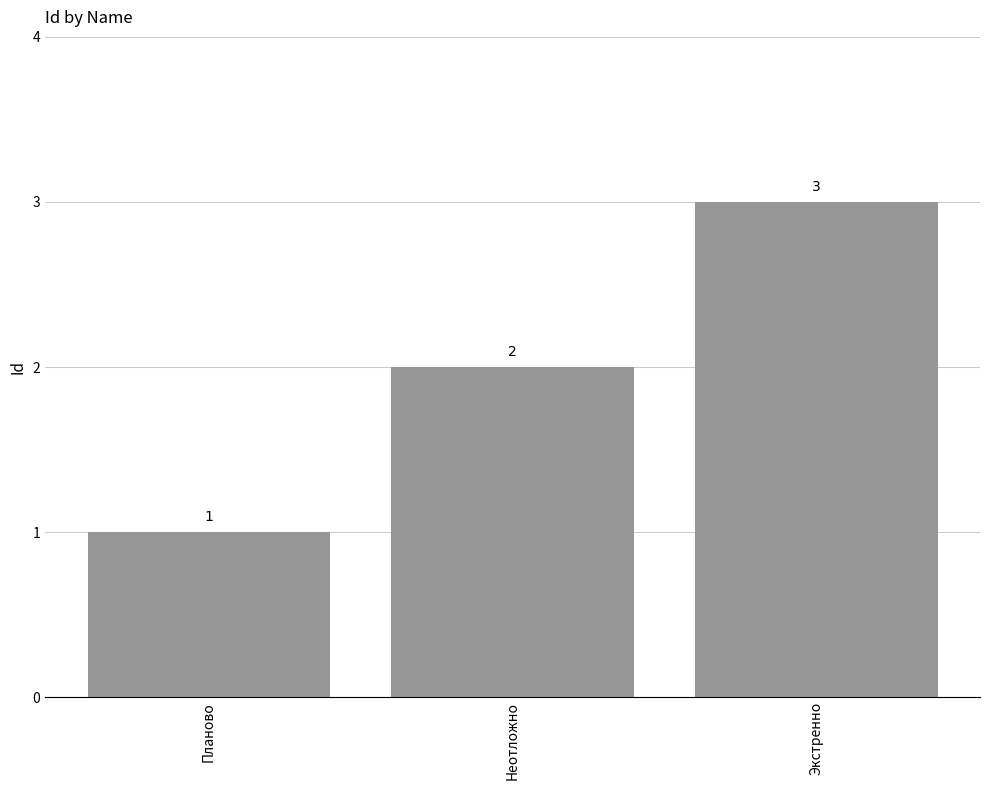

Count the values in the range 1 to 3.

3